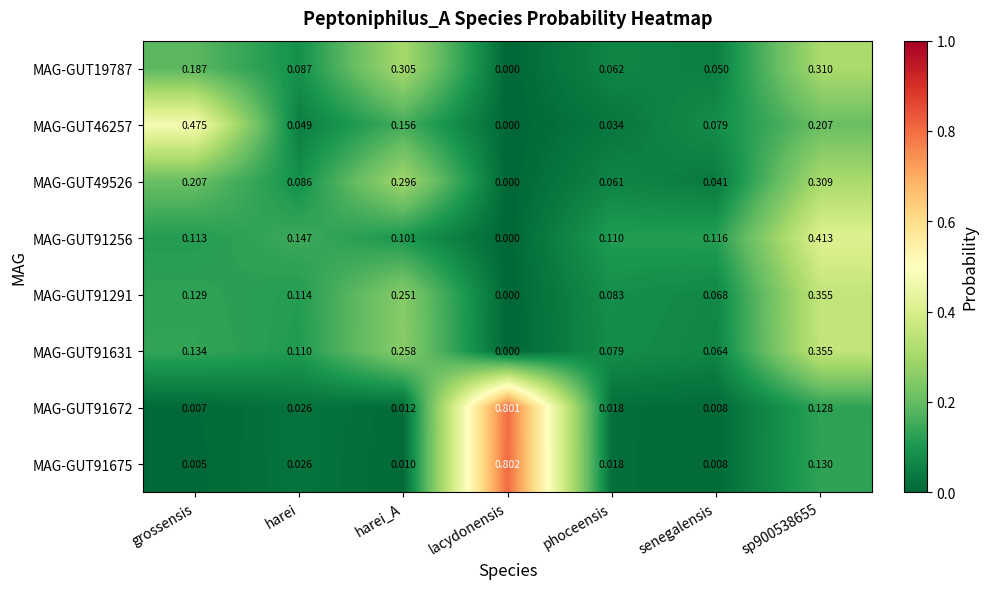

Is the value of MAG-GUT91672 at senegalensis greater than the value of MAG-GUT19787 at sp900538655?

No